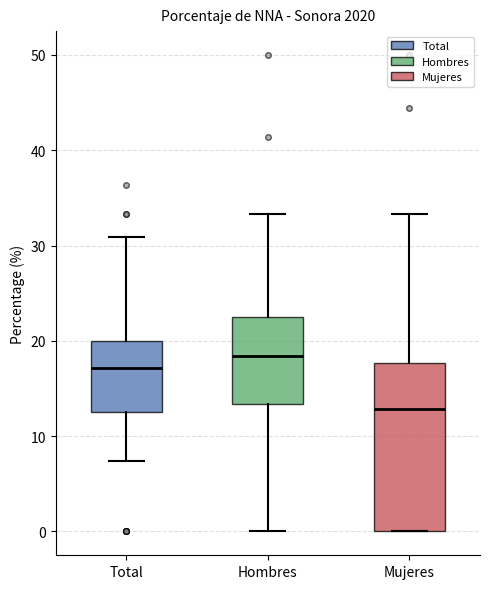

Comparing the boxes themselves (not the whiskers), which one is the tallest?

Mujeres